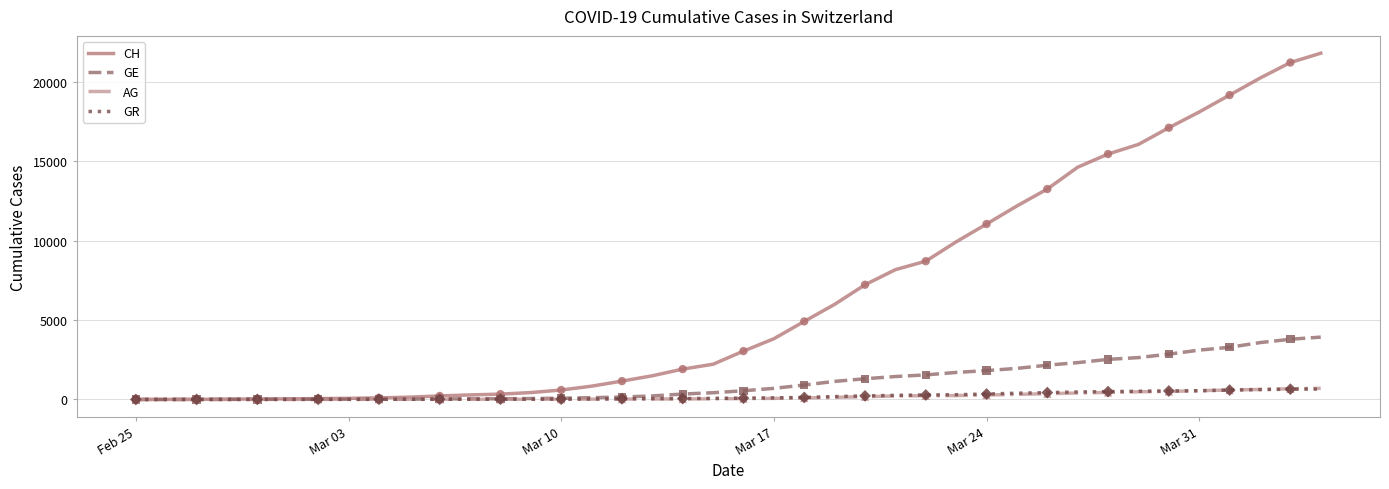

Which series has the largest range (max minus min)?

CH